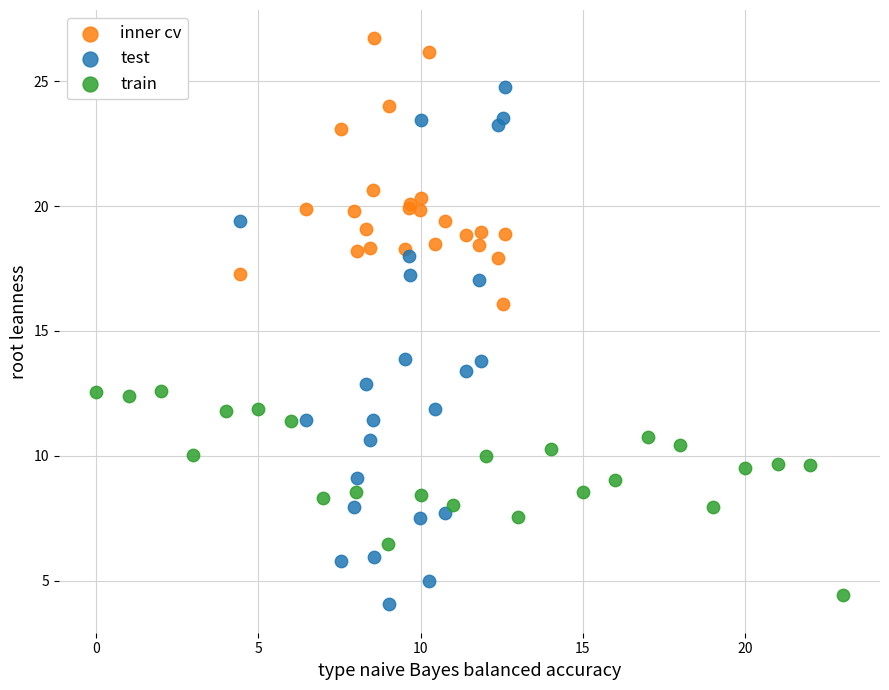

Which series has the largest Y range (max minus min)?

test